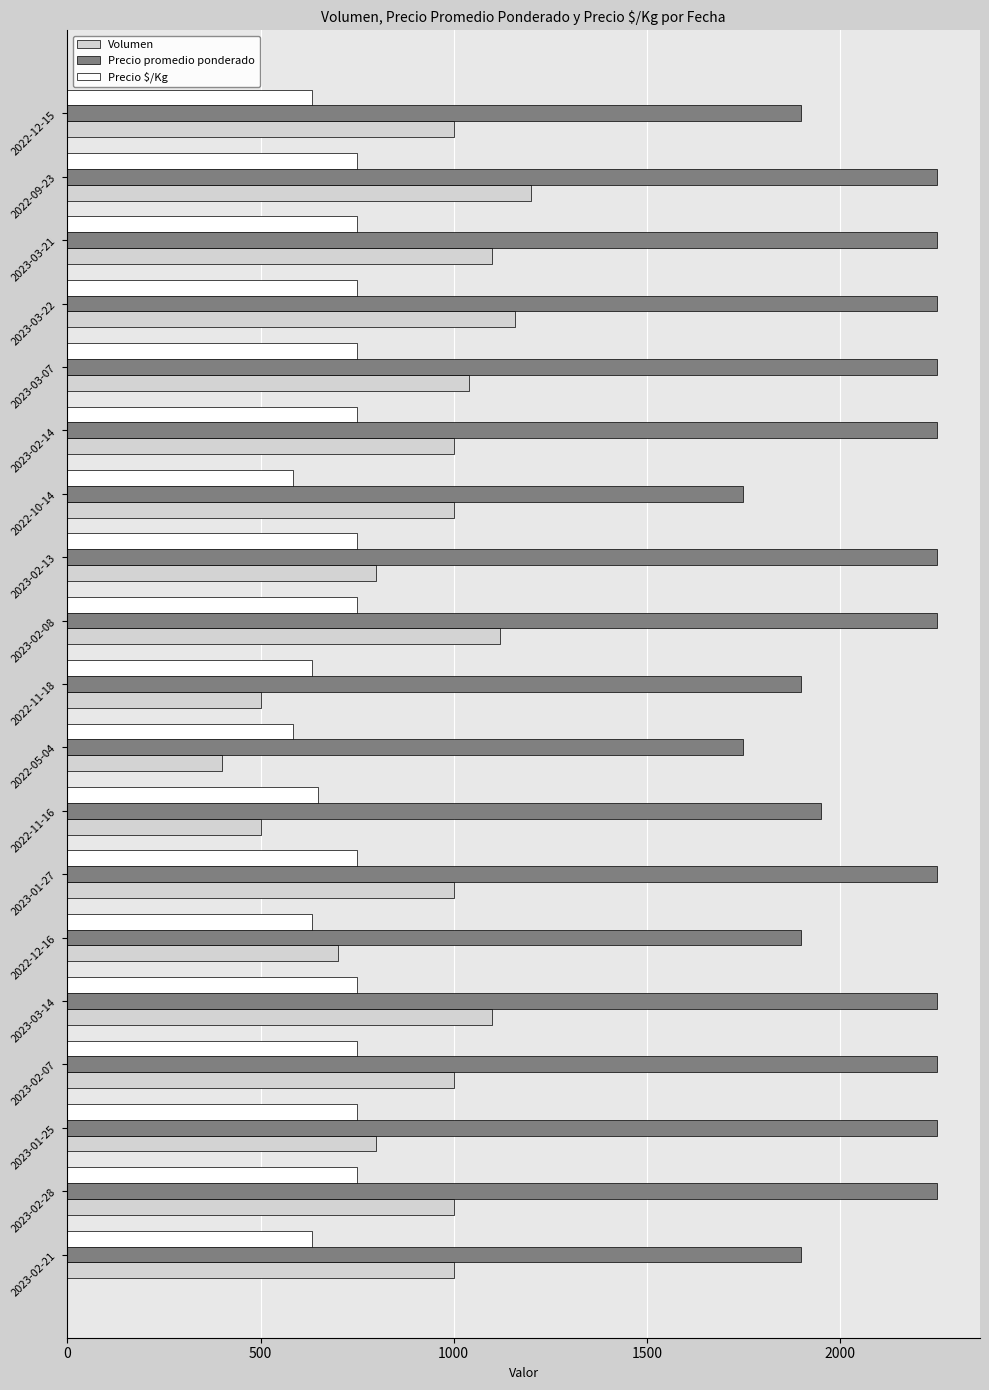

What is the sum of the Volumen values at 2022-11-16 and 2023-03-14?

1600